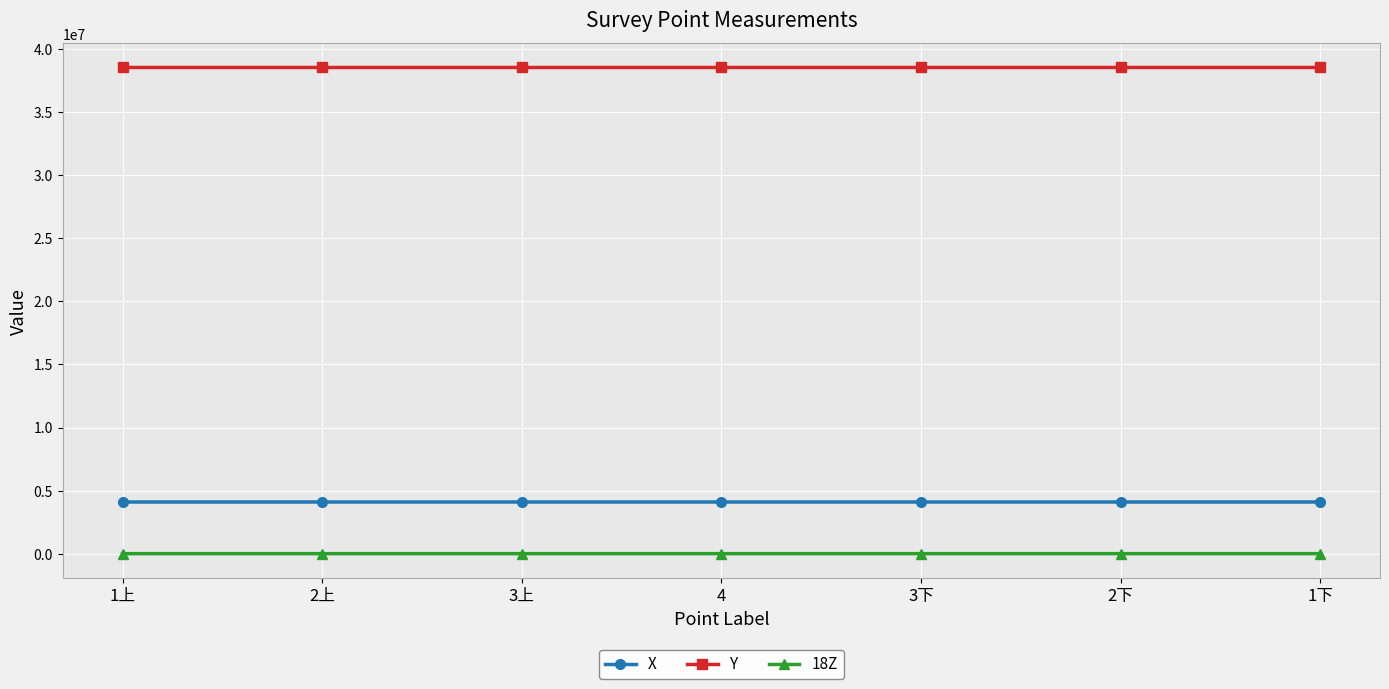

Which series has the largest range (max minus min)?

X